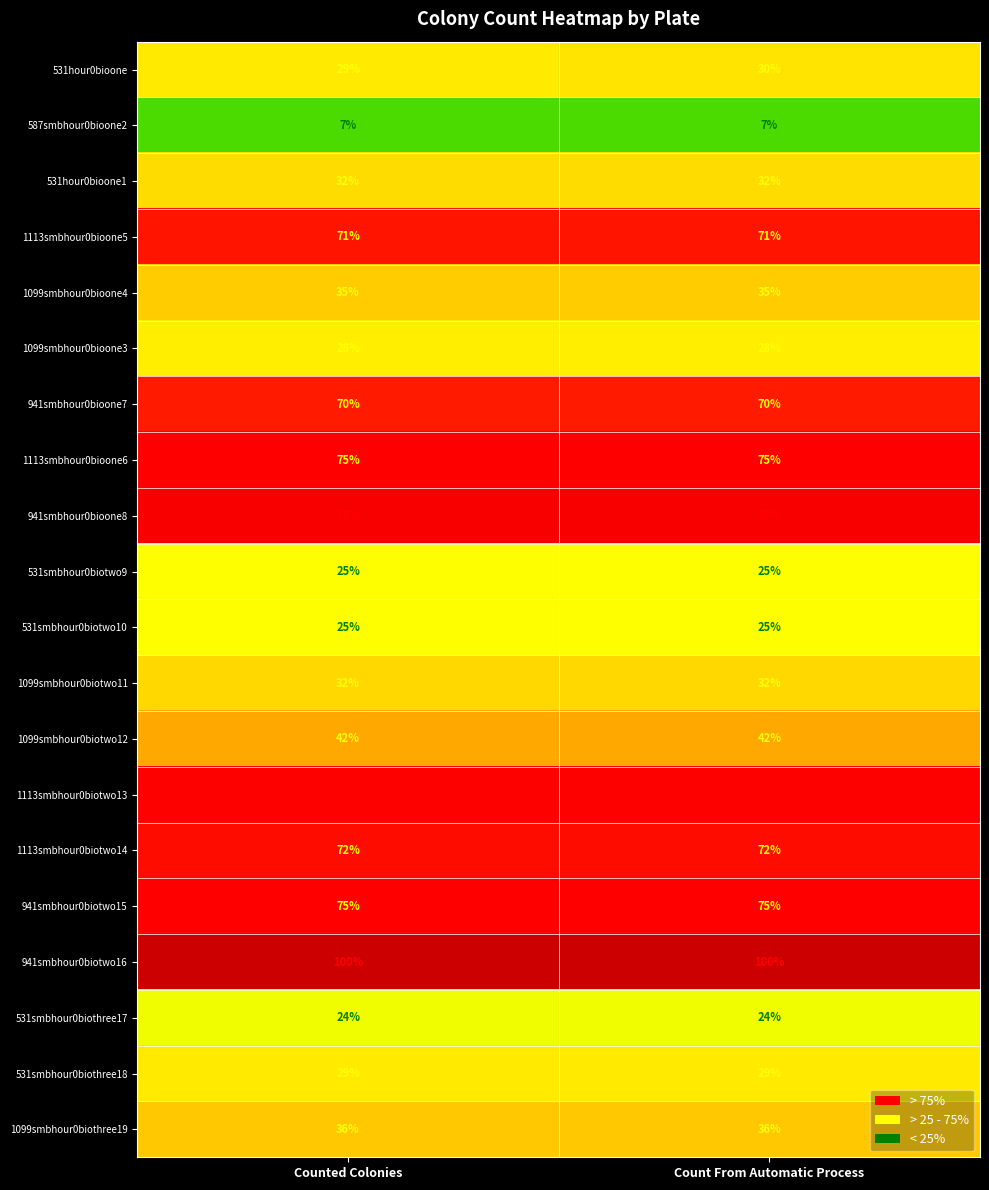

What is the minimum value shown in the chart?

7